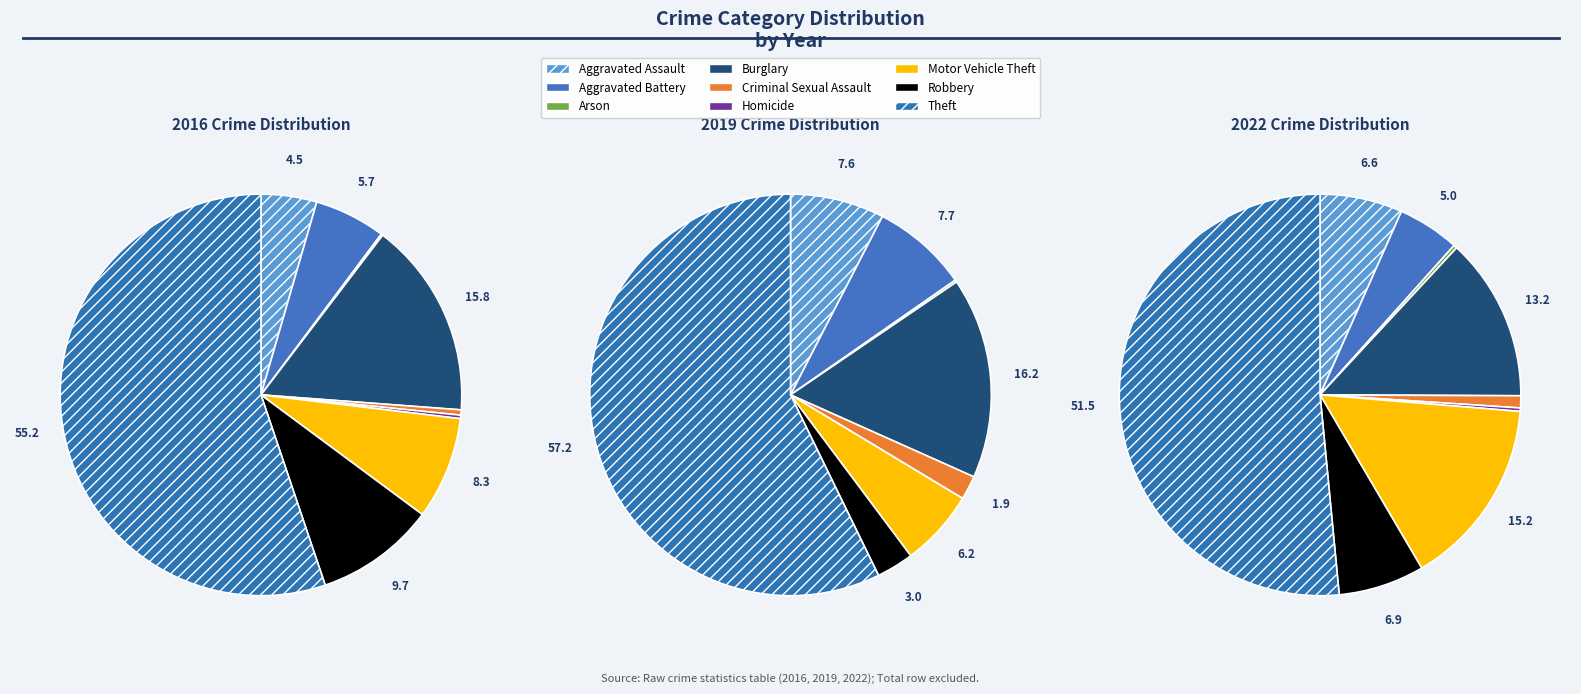

To the nearest percent, what is the difference between the Homicide and Aggravated Assault slice percentages?

6%